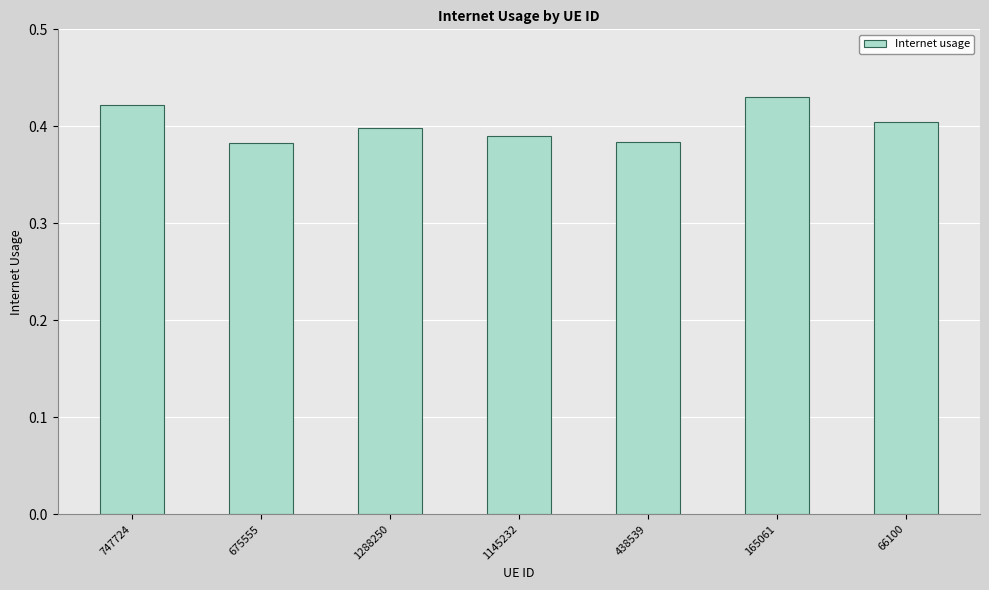

Which has a higher value, 675555 or 165061?

165061